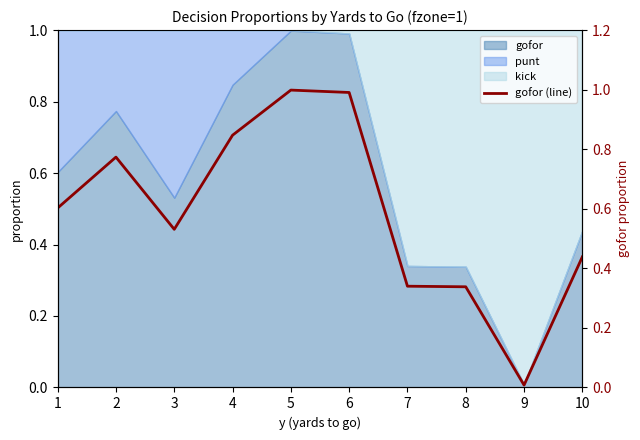

Reading left to right, transcribe all the data shown in this chart.

1=0.6	2=0.8	3=0.5	4=0.8	5=1.0	6=1.0	7=0.3	8=0.3	9=0.0	10=0.4